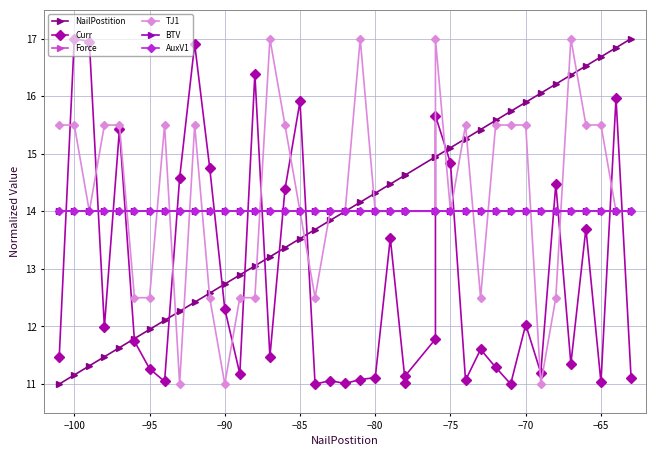

How many data points does each series have?

40